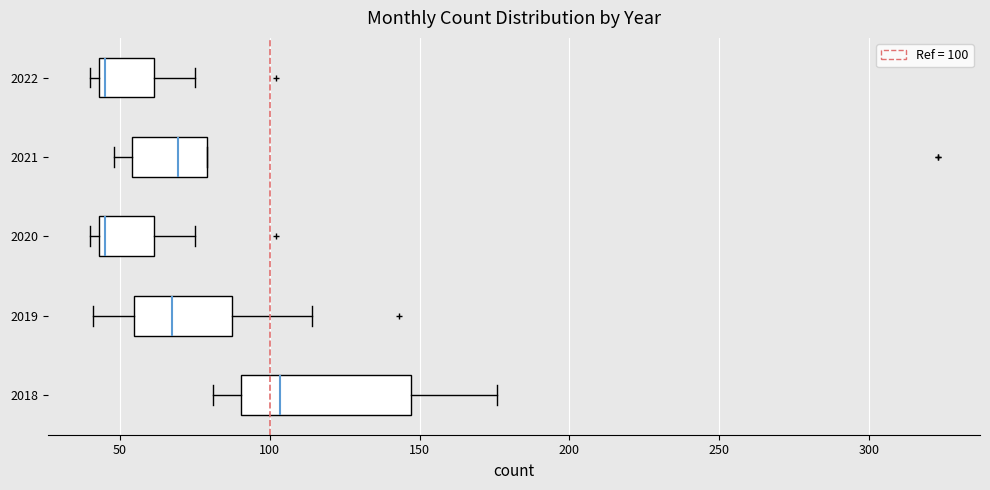

Comparing the boxes themselves (not the whiskers), which one is the widest?

2018